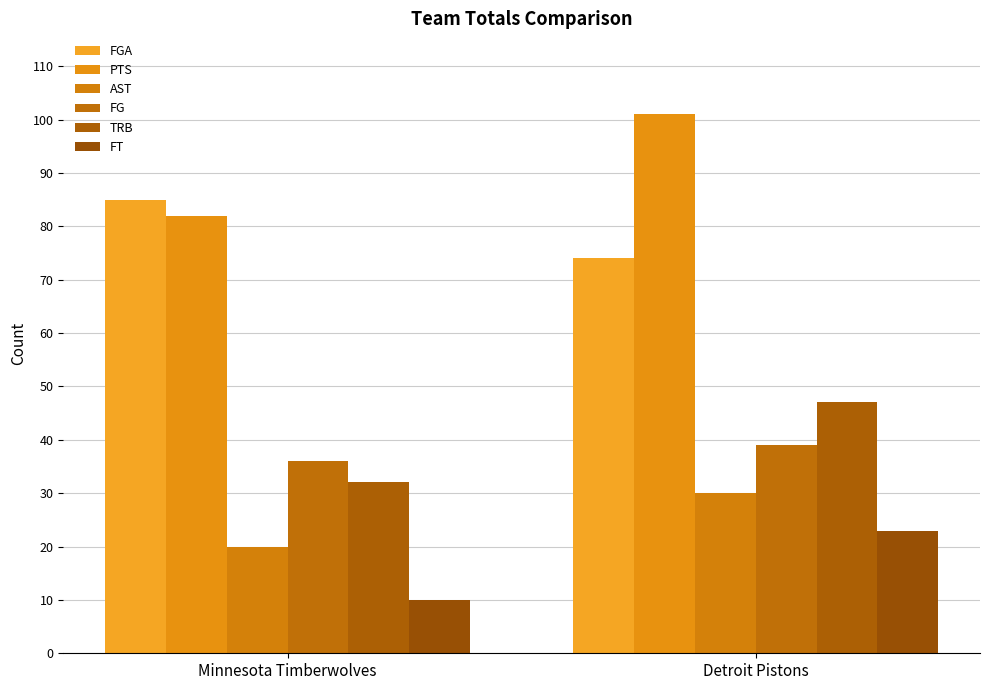

What are all the series names shown in the legend?

FGA, PTS, AST, FG, TRB, FT